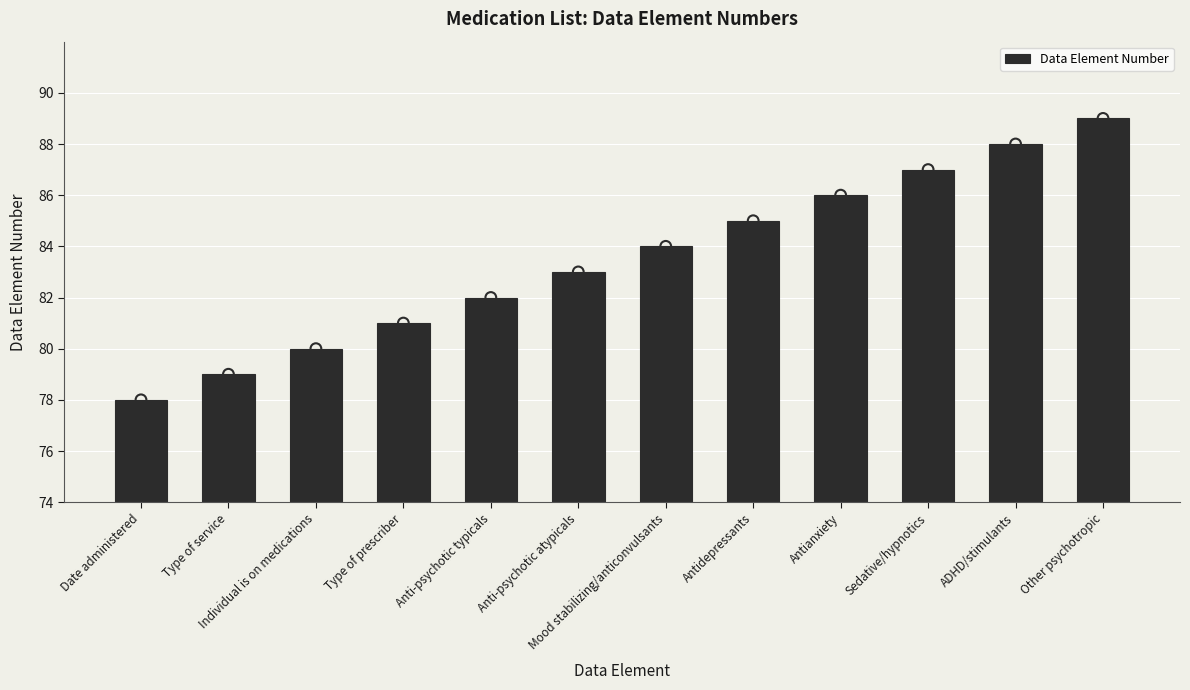

Approximately how many times larger is the value at Anti-psychotic atypicals compared to Anti-psychotic typicals?

1.0